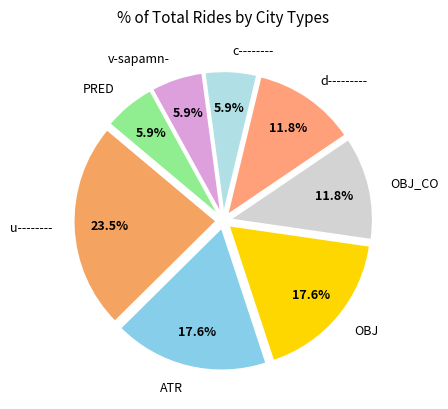

Combined, what portion of the pie is PRED and v-sapamn-?

11.8%